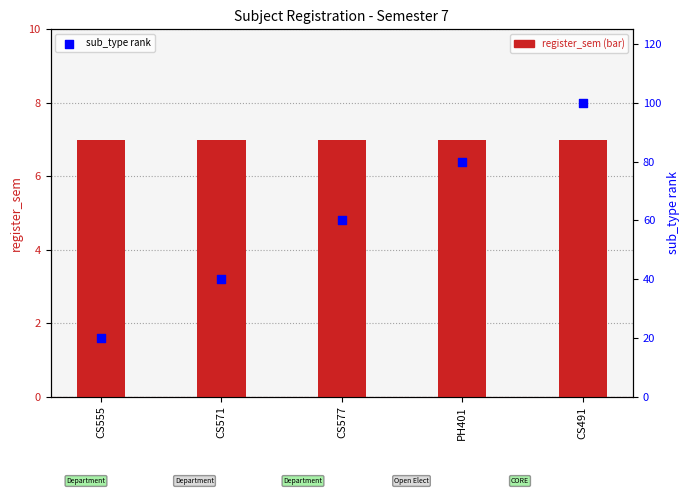

Which series has the largest total across all categories?

sub_type rank